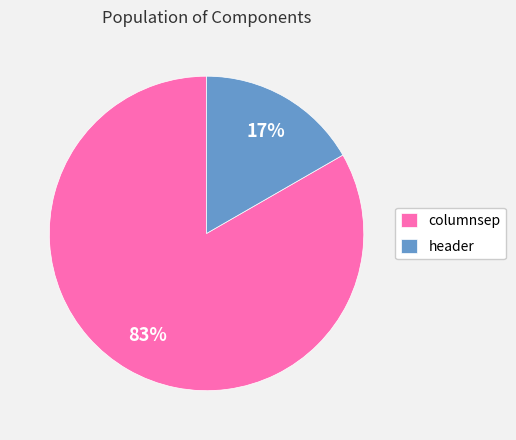

The header slice represents 11% of the pie. True or false?

False